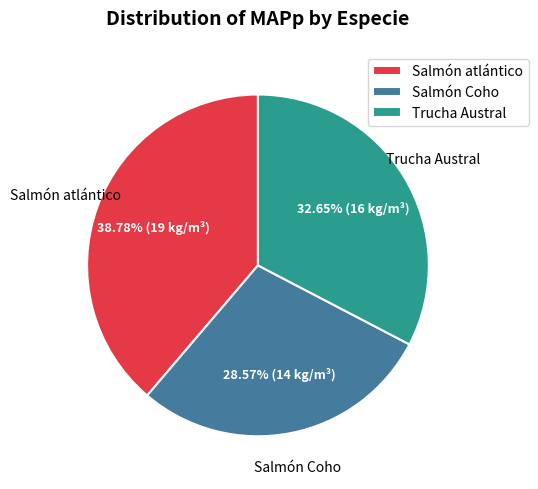

Between Salmón atlántico and Trucha Austral, which is larger?

Salmón atlántico